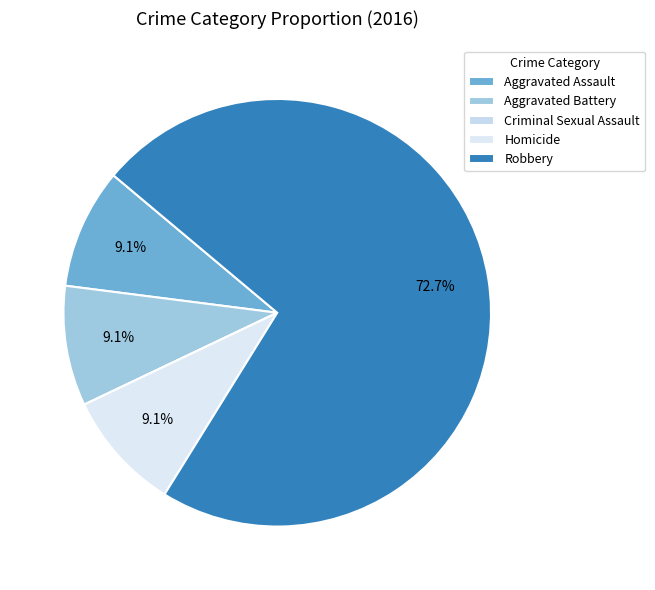

To the nearest percent, what is the combined percentage of Aggravated Battery and Robbery?

82%